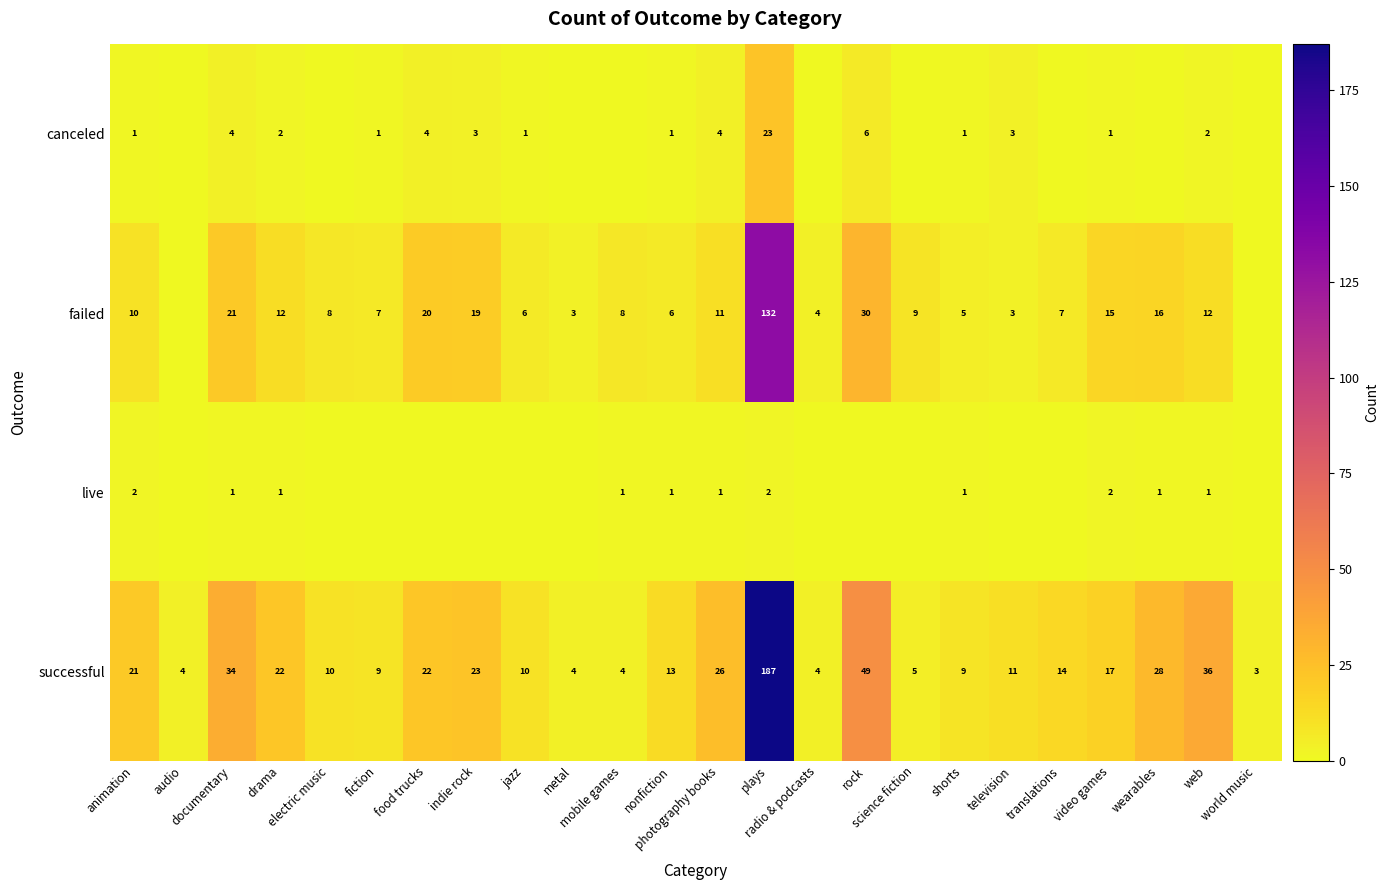

How many distinct data groups are displayed?

4